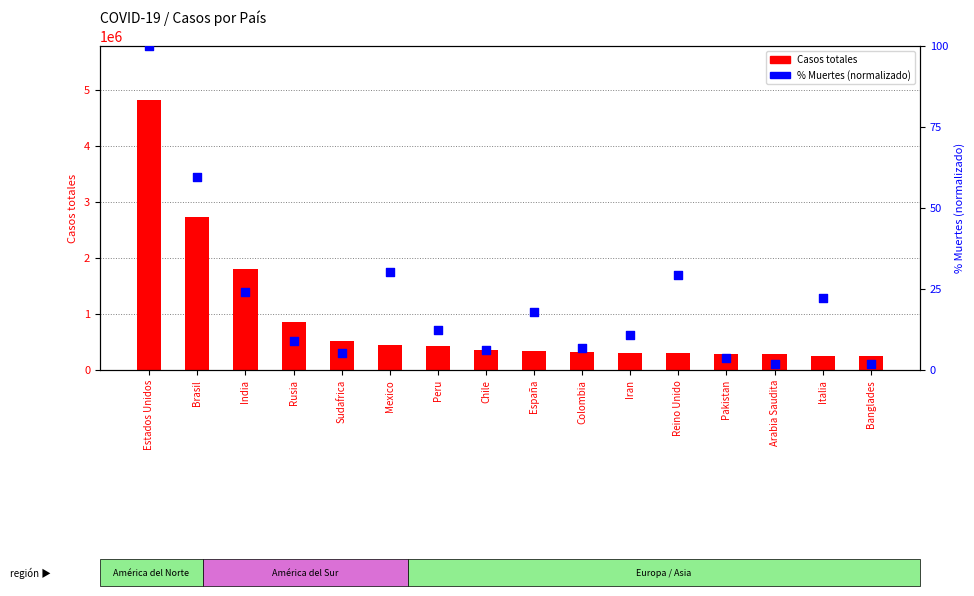

Which series has the largest total across all categories?

Casos totales